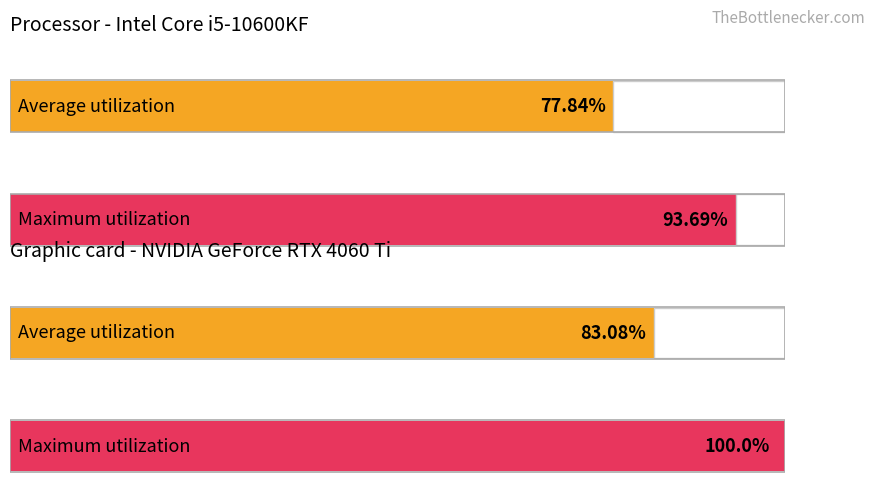

The Maximum utilization series shows 15.1 at 39. True or false?

False